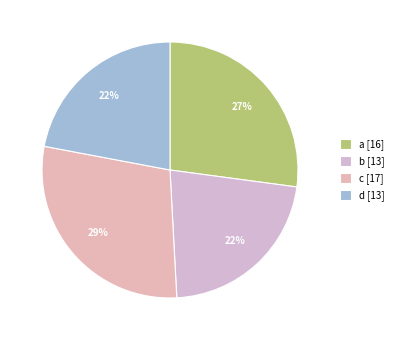

To the nearest percent, what is the combined percentage of b and c?

51%